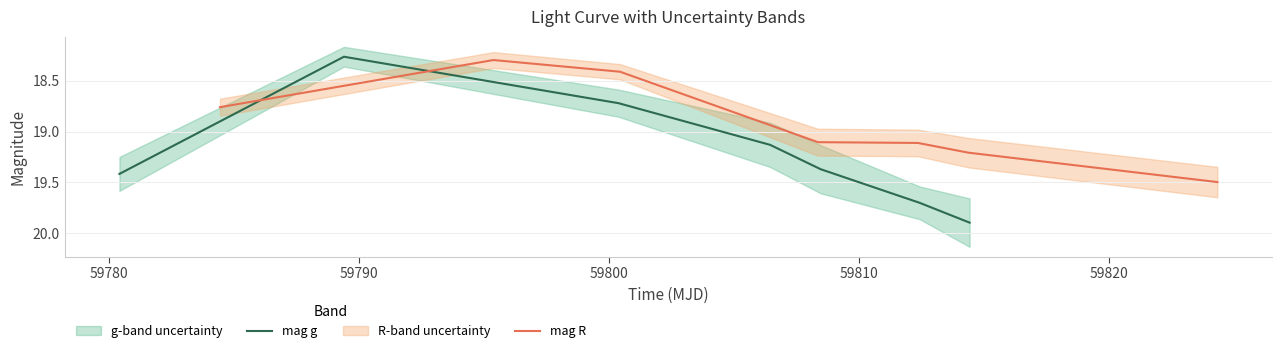

What is the highest value of the mag g series?

19.9